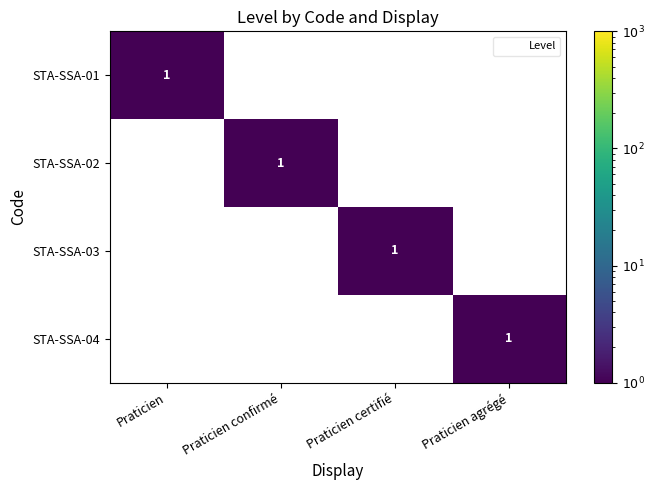

How many STA-SSA-03 values are between 0 and 1?

4